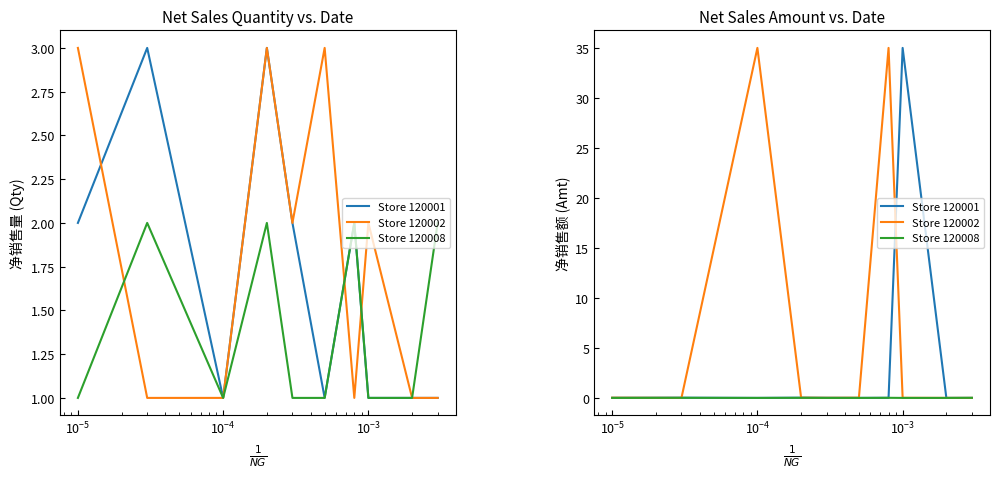

Between $\mathdefault{10^{-4}}$ and $\mathdefault{10^{-3}}$, which is larger?

$\mathdefault{10^{-4}}$